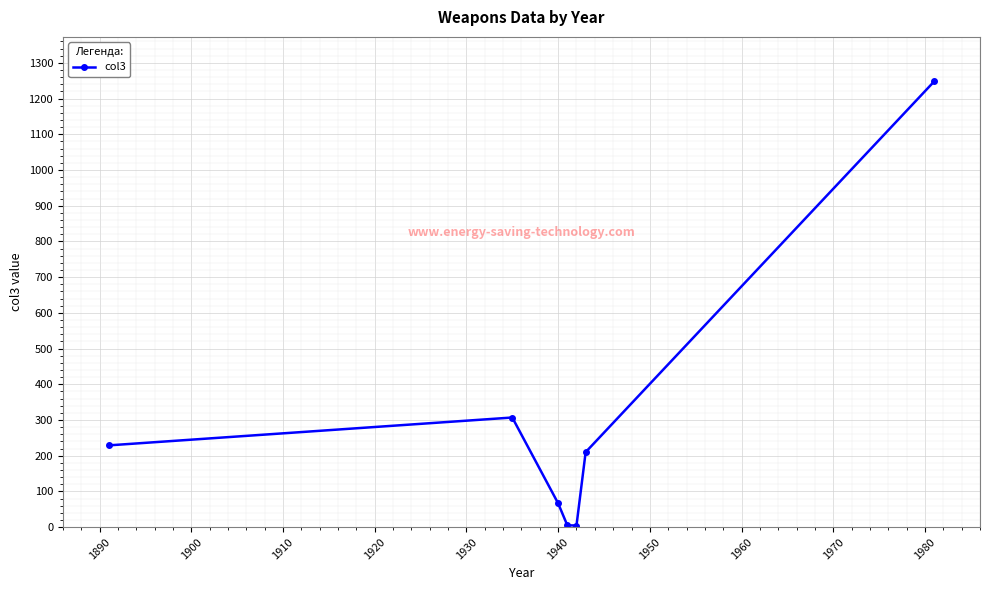

What is the greatest value displayed?

1248.0